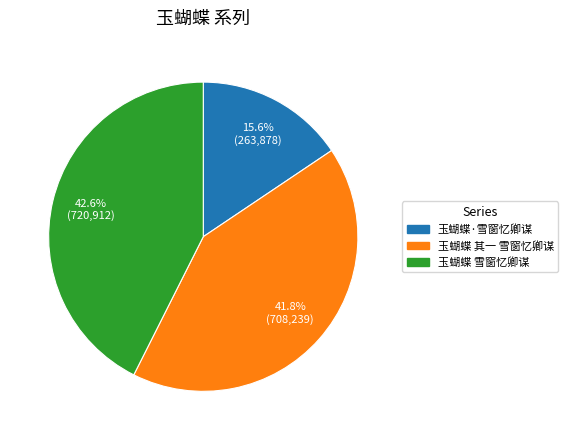

How many slices are in this pie chart?

3